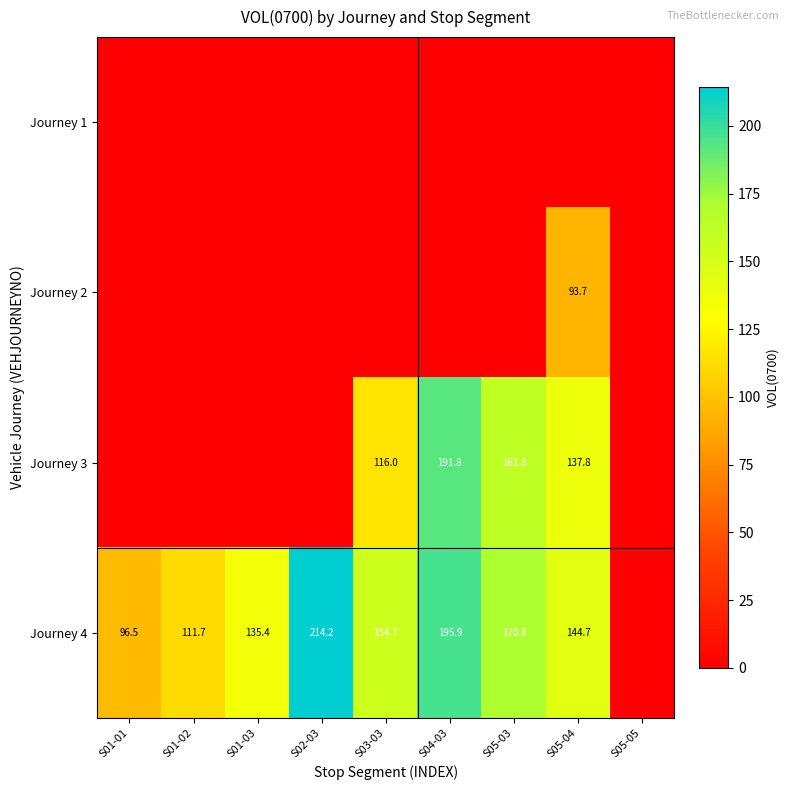

What is the sum of the Journey 3 values at S05-03 and S03-03?

277.8